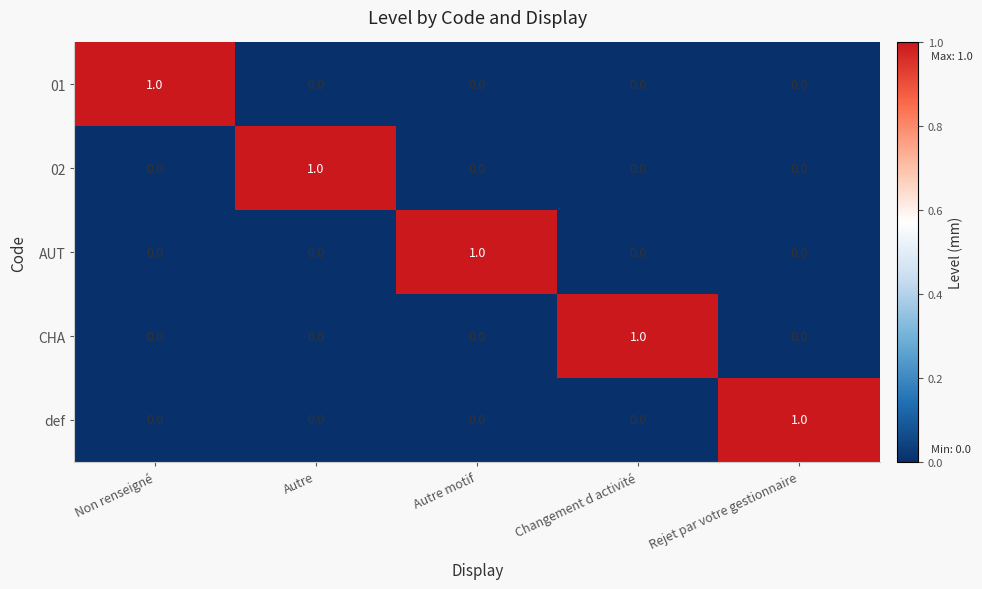

The value of AUT at Non renseigné is 1. True or false?

False